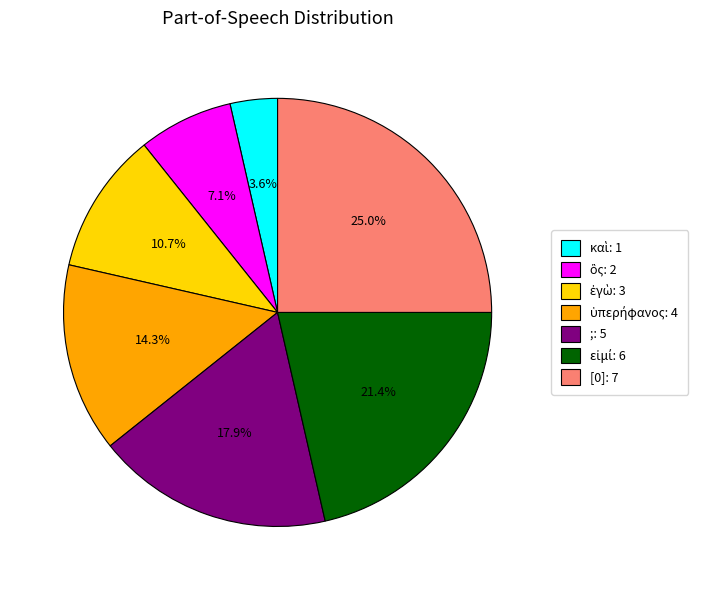

To the nearest percent, what portion does [0] represent?

25%